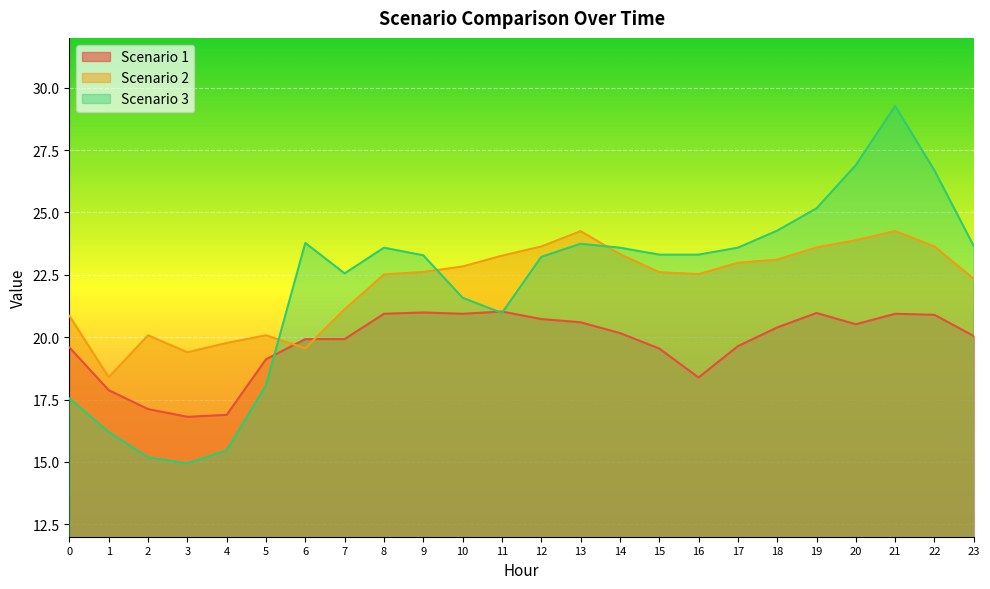

Which series ends up on top after the final intersection of Scenario 1 and Scenario 3?

Scenario 3